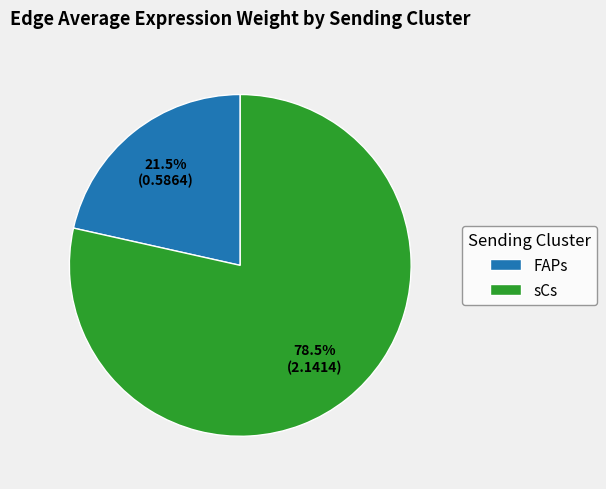

What is the total percentage of sCs and FAPs?

100.0%